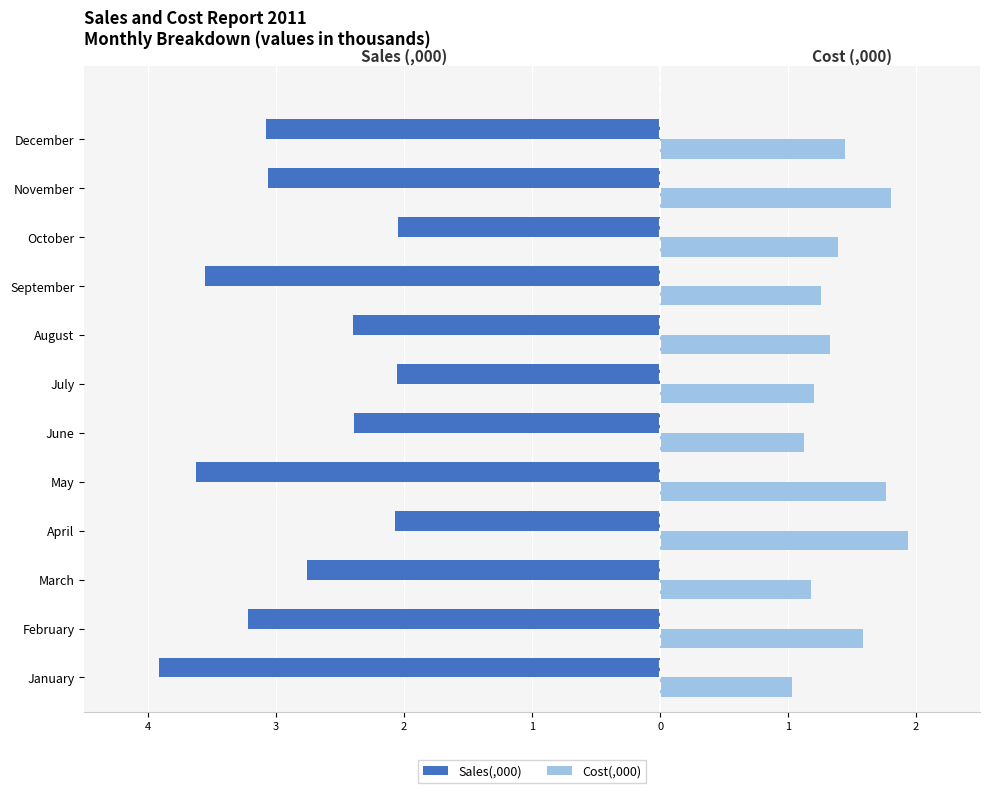

What are all the series names shown in the legend?

Sales(,000), Cost(,000)